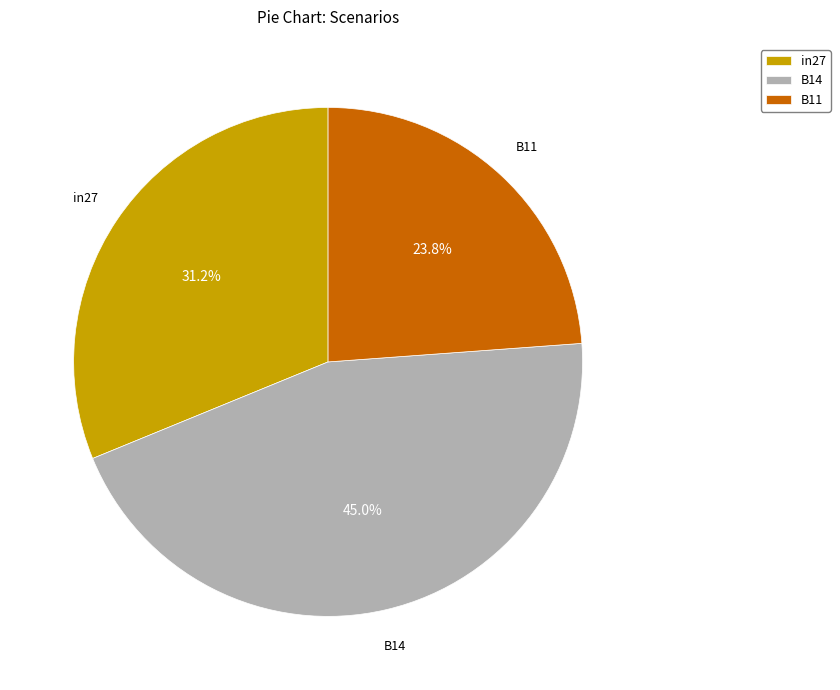

Does B11 account for over 50% of the chart?

No